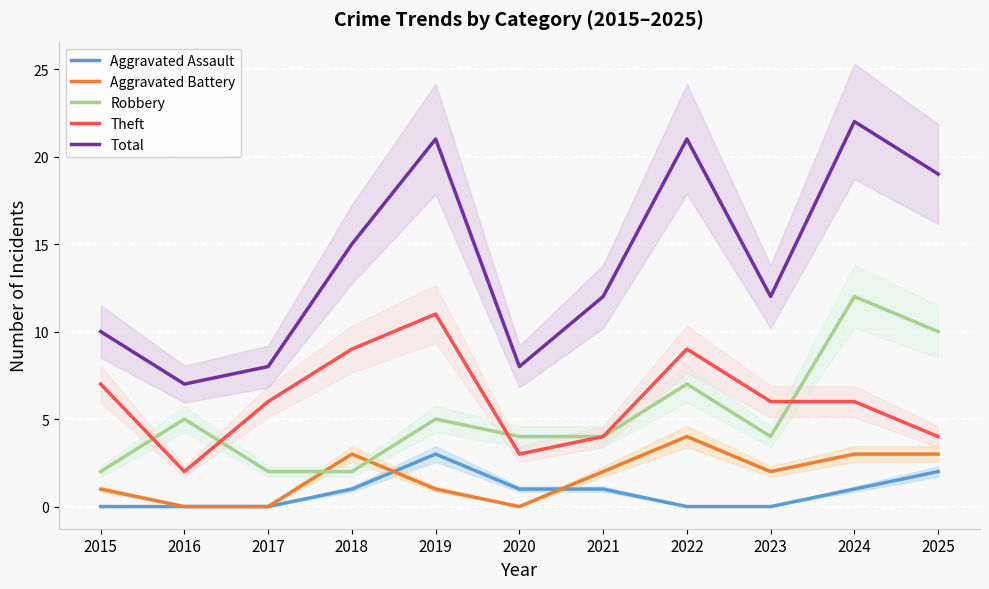

Reading right to left, extract all data points from this chart.

Aggravated Assault: 2	1	0	0	1	1	3	1	0	0	0
Aggravated Battery: 3	3	2	4	2	0	1	3	0	0	1
Robbery: 10	12	4	7	4	4	5	2	2	5	2
Theft: 4	6	6	9	4	3	11	9	6	2	7
Total: 19	22	12	21	12	8	21	15	8	7	10